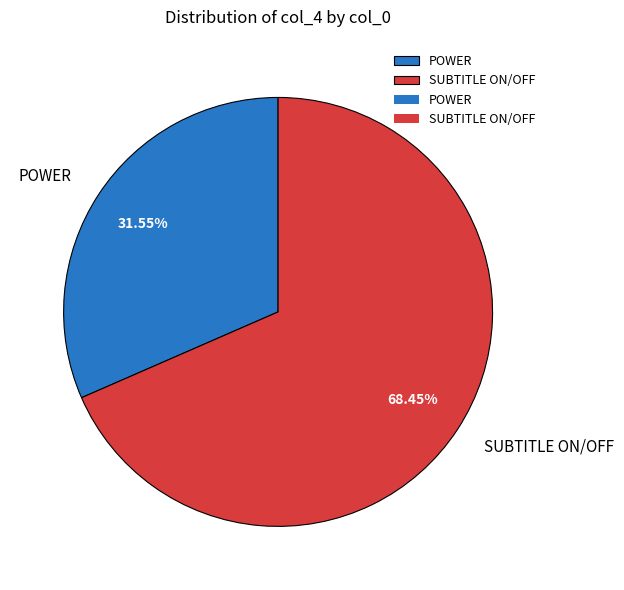

Which slice is the smallest?

POWER